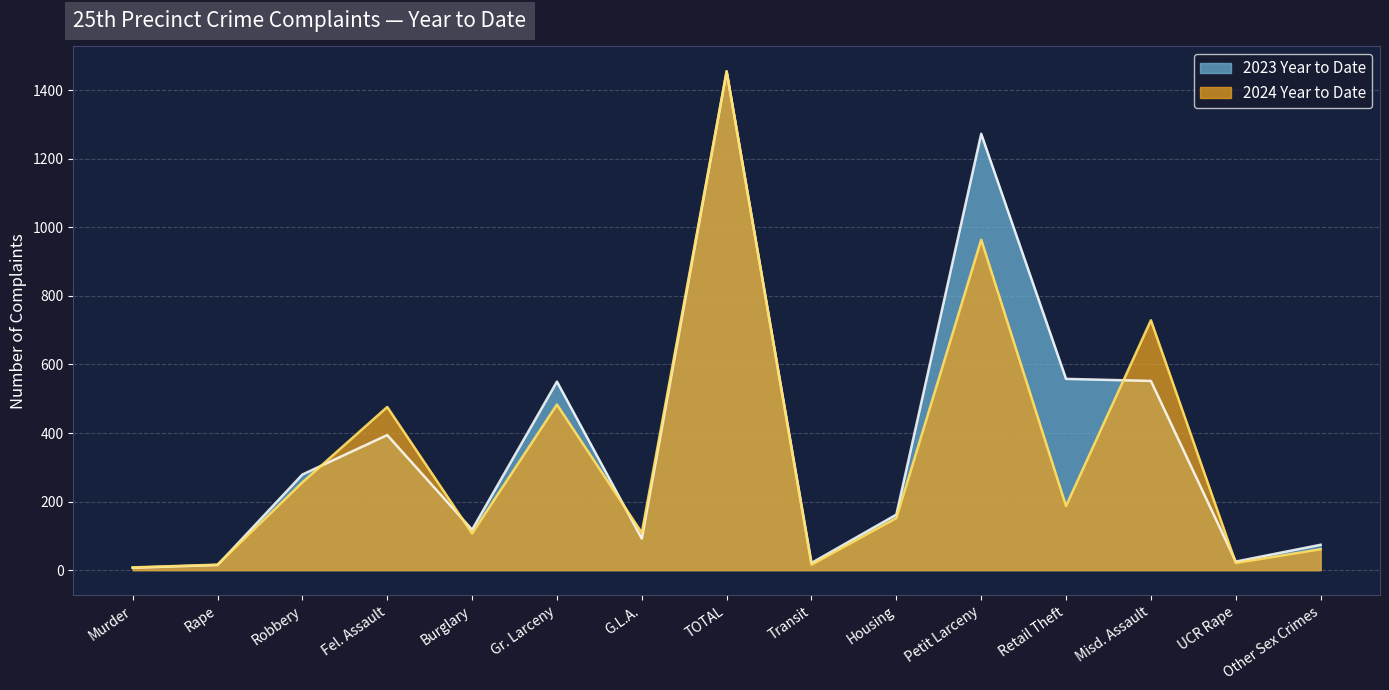

How many values in the 2024 Year to Date series are below 152?

7